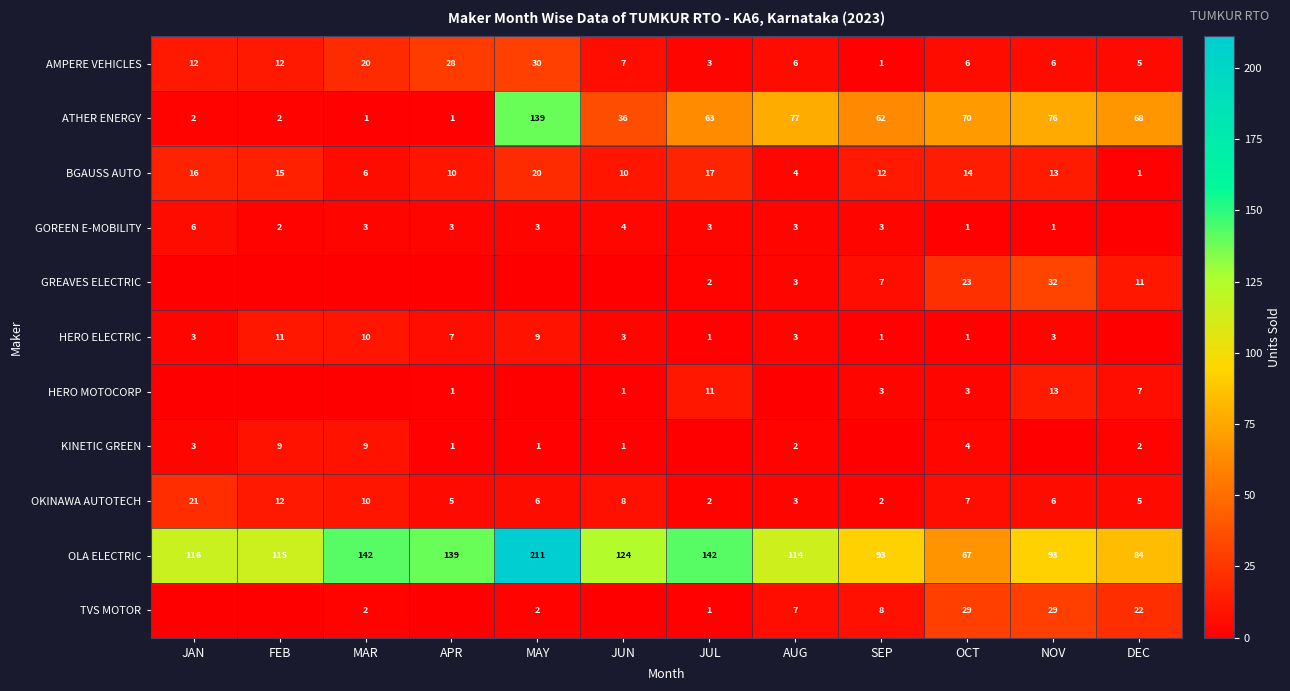

Is the value of ATHER ENERGY at MAY greater than the value of TVS MOTOR at OCT?

Yes